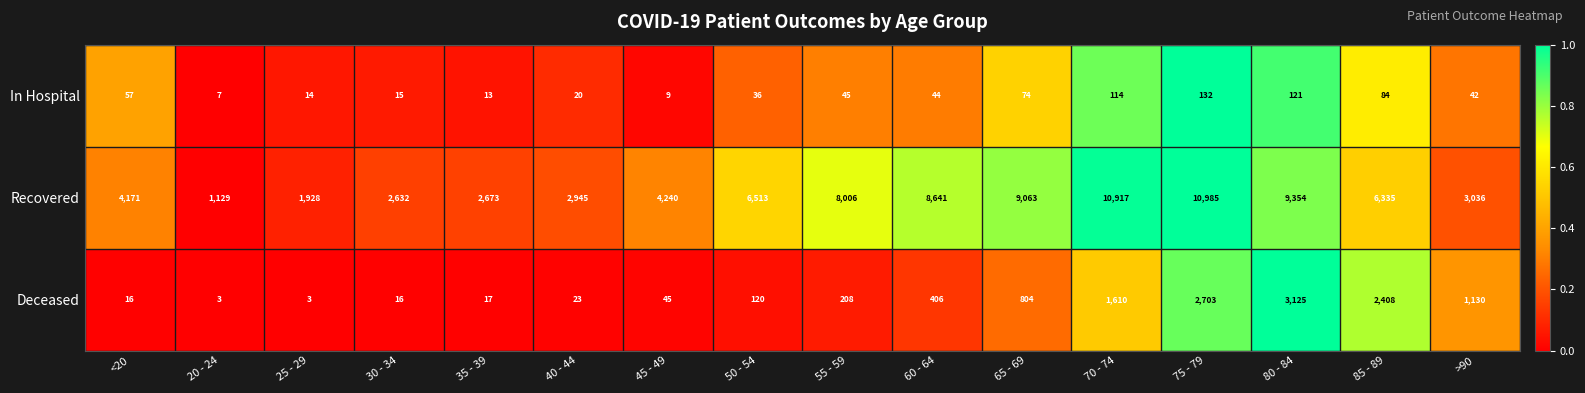

What is the difference between the highest and lowest values at 65 - 69?

8989